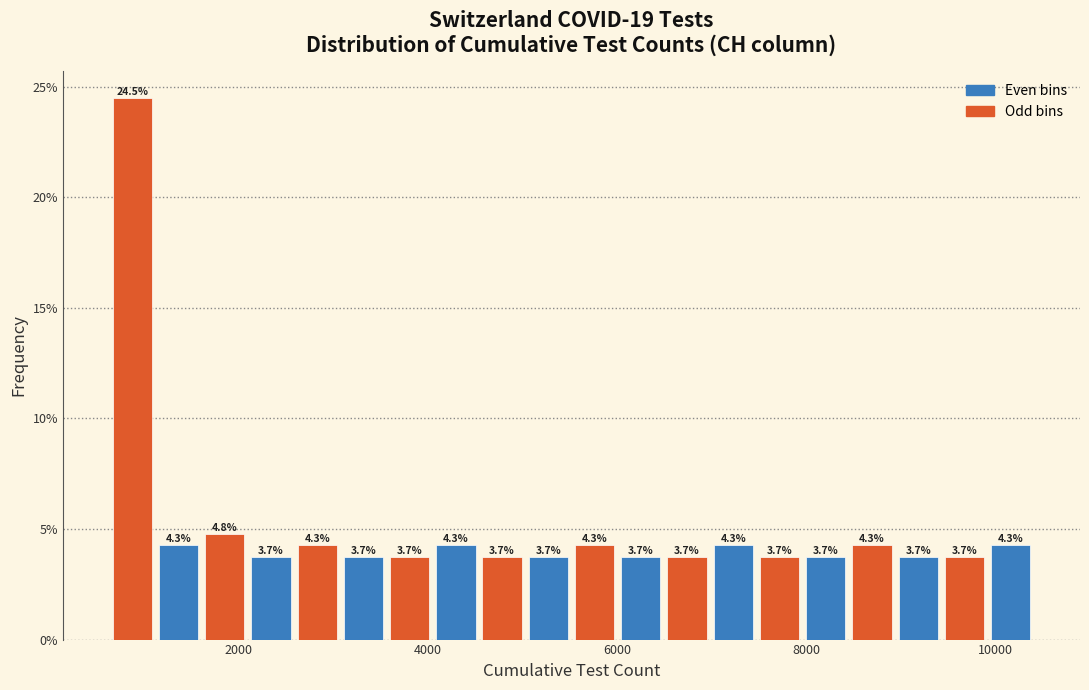

Read against the x-axis, roughly where is the centre of the tallest bar?

800